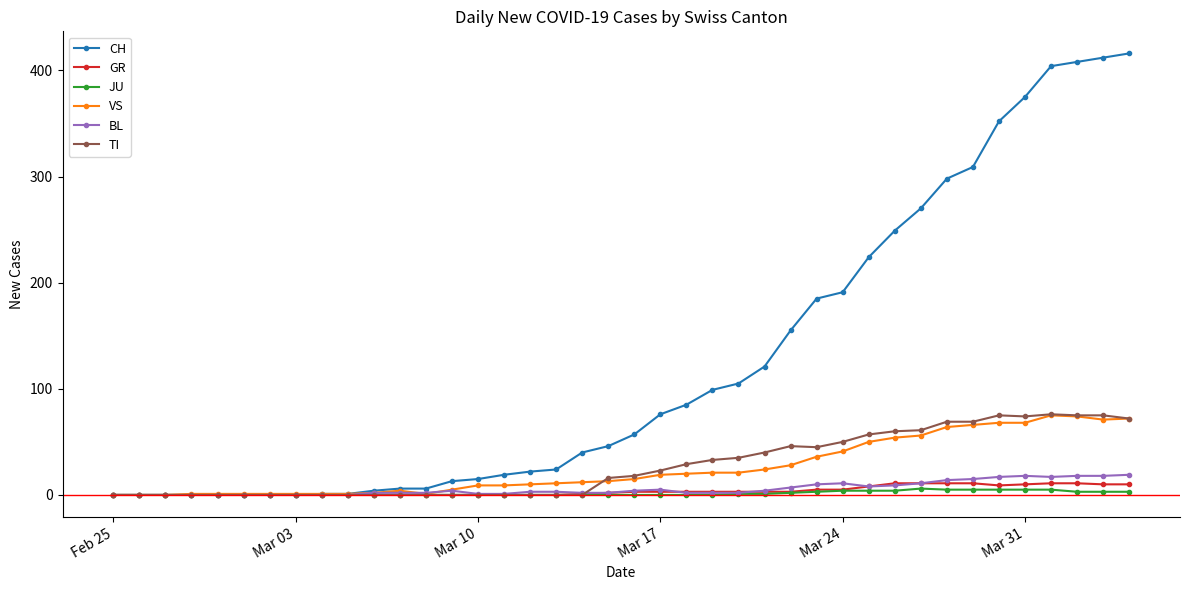

What is the maximum value shown in the chart?

416